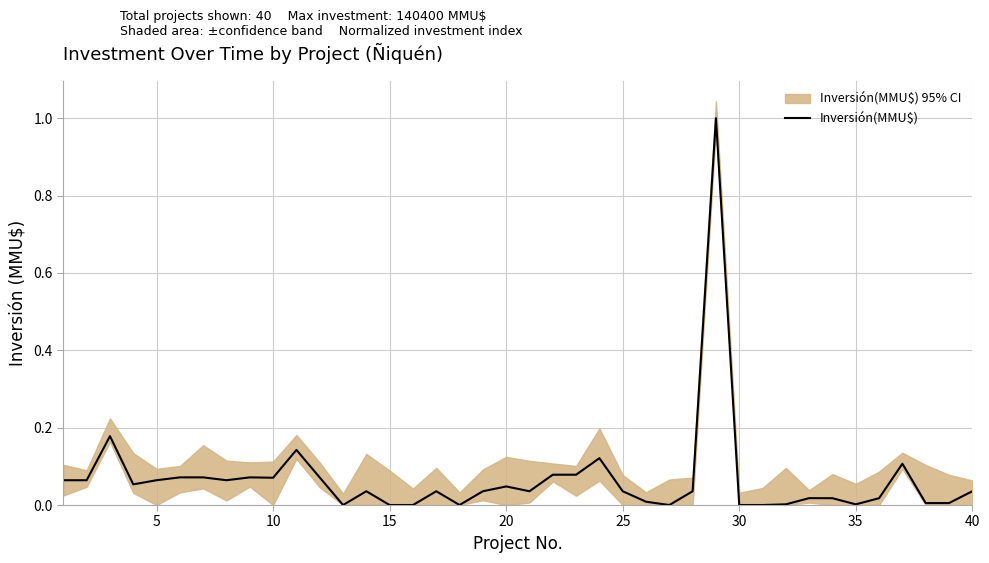

The Inversión(MMU$) series shows -0.7 at 30. True or false?

False